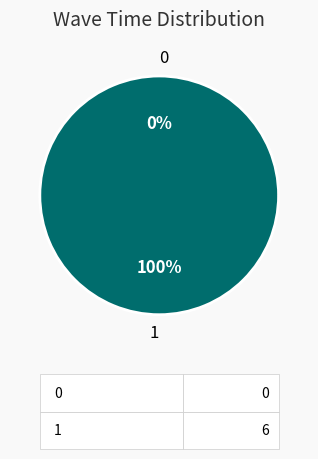

How many slices are in this pie chart?

2